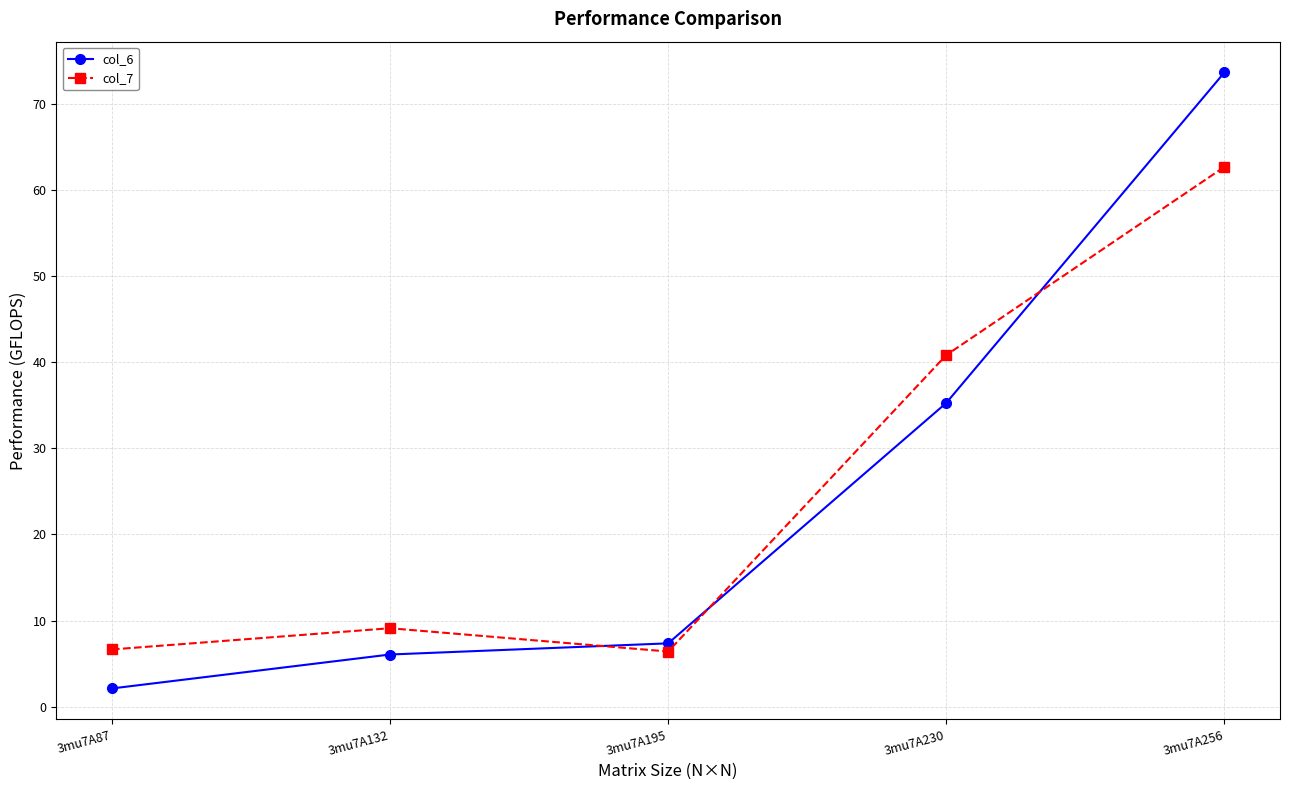

True or false: col_6 and col_7 cross at least once.

True